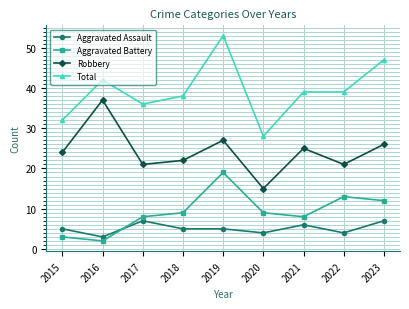

Reading left to right, what are all the values shown in this chart?

Aggravated Assault: 5	3	7	5	5	4	6	4	7
Aggravated Battery: 3	2	8	9	19	9	8	13	12
Robbery: 24	37	21	22	27	15	25	21	26
Total: 32	42	36	38	53	28	39	39	47